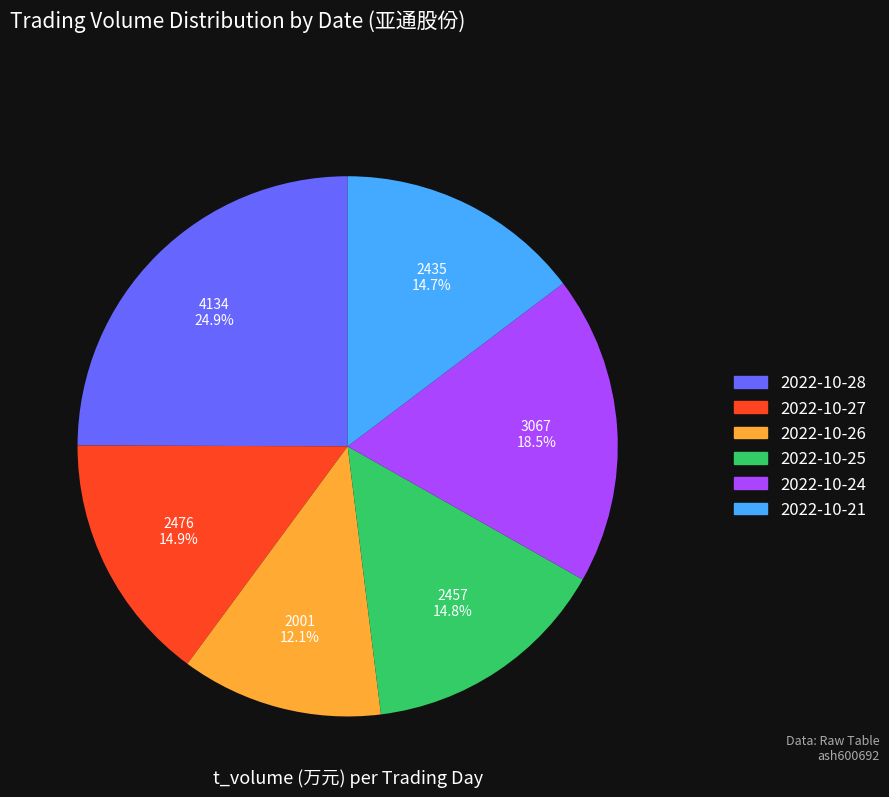

What is the smallest slice in the pie chart?

2022-10-26